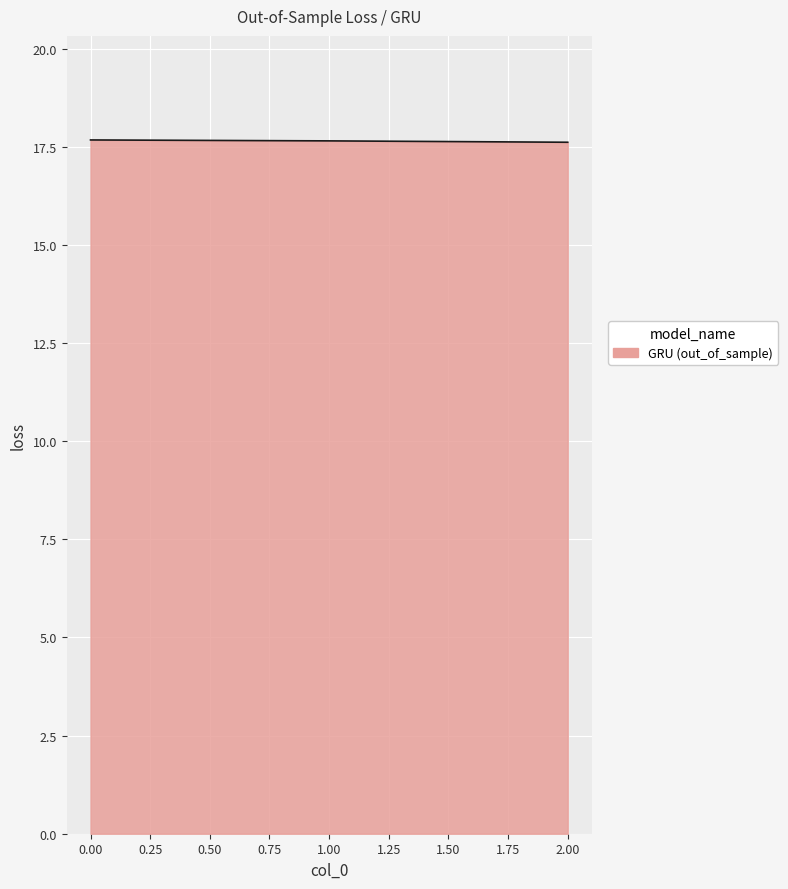

What is the ratio of the value at 0.00 to the value at 1.00?

1.0